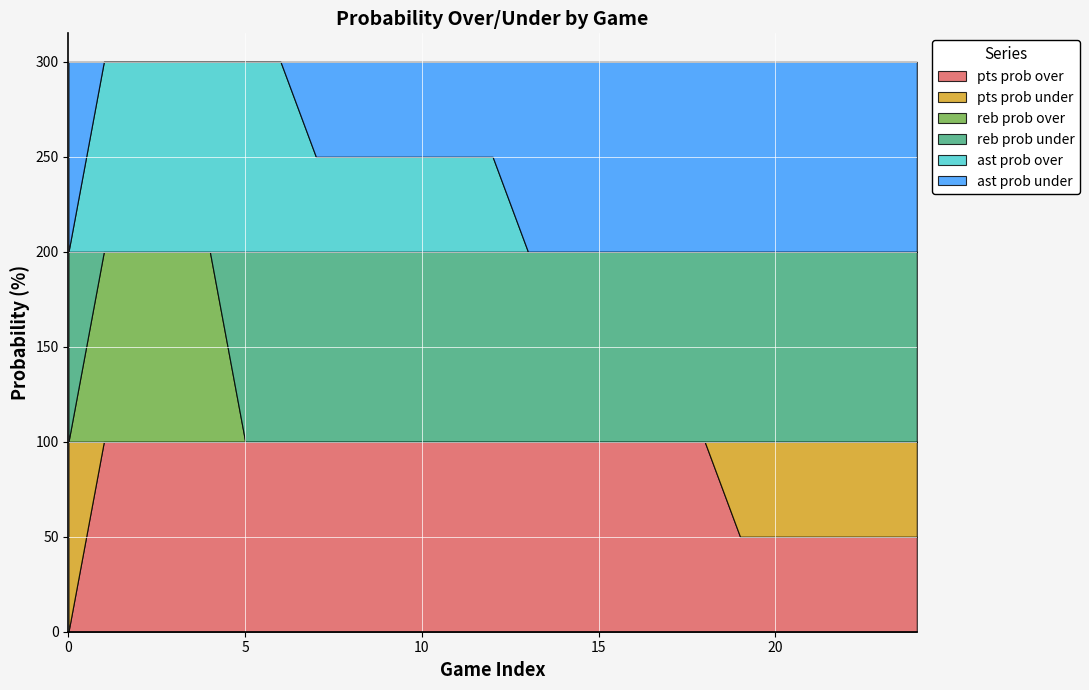

Rank the series by their maximum value, from highest to lowest.

pts prob over, pts prob under, reb prob over, reb prob under, ast prob over, ast prob under